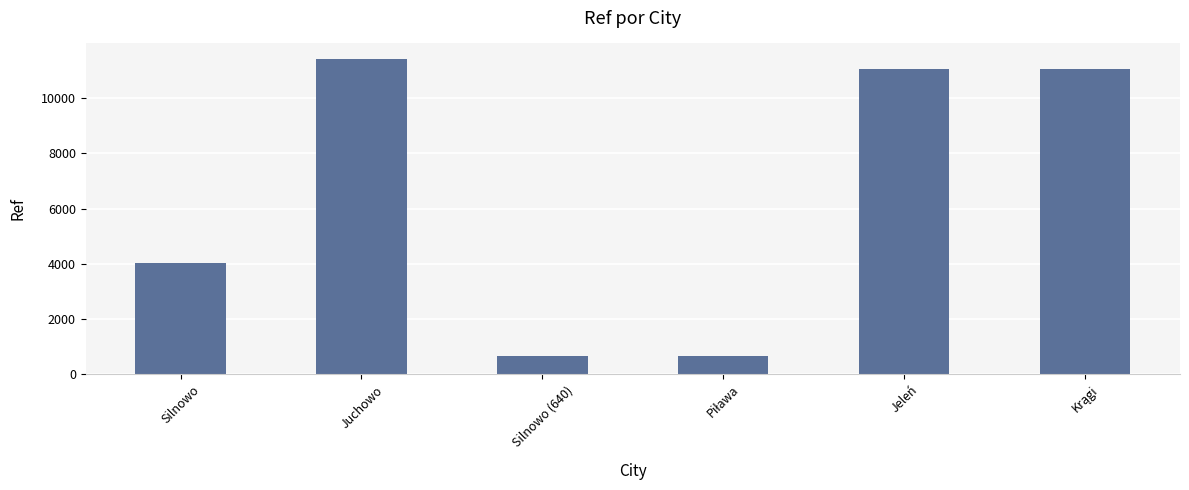

Is it true that the value at Juchowo is 11411?

True